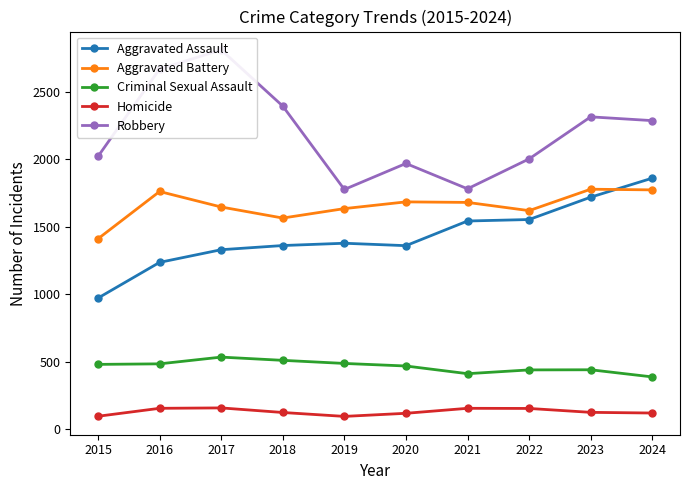

What is the maximum value shown in the chart?

2813